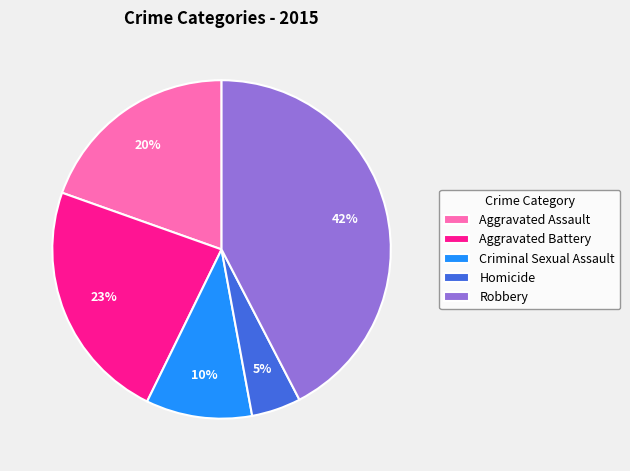

Do Criminal Sexual Assault and Robbery together represent more than half of the pie?

Yes